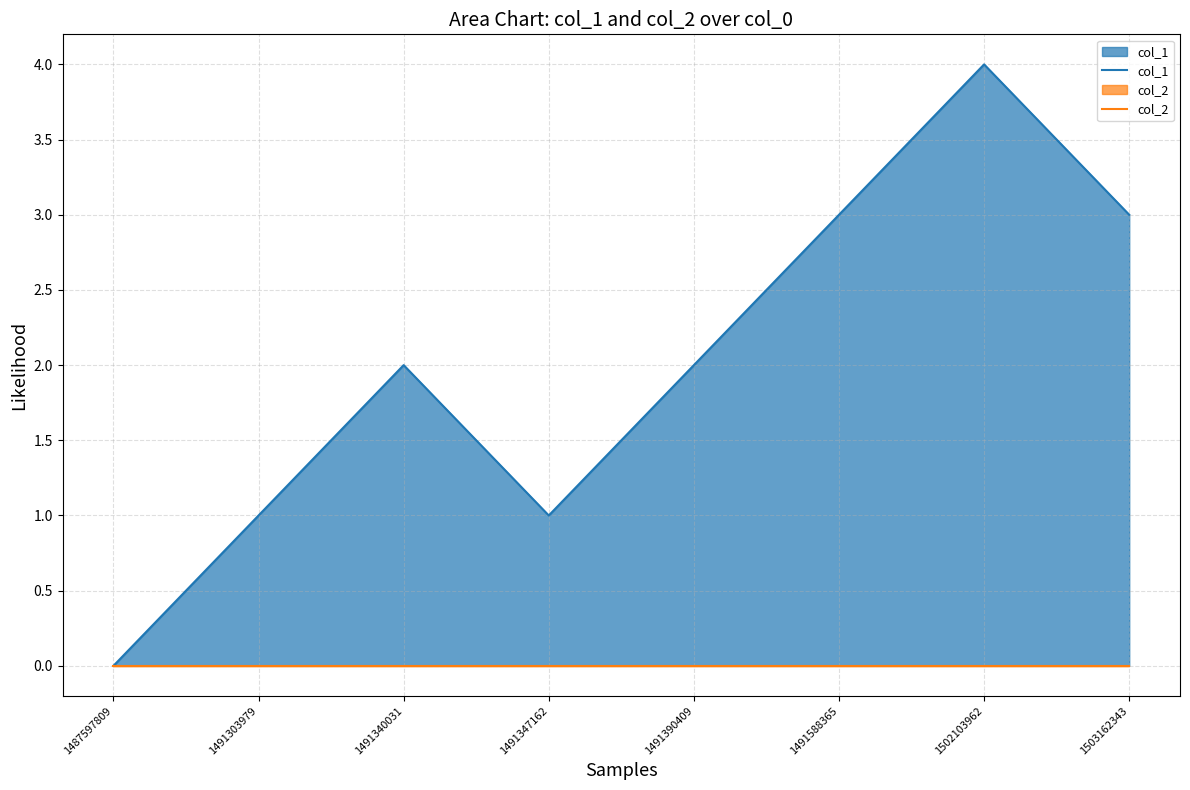

Rank the categories by col_2 value from highest to lowest.

1487597809, 1491303979, 1491340031, 1491347162, 1491390409, 1491588365, 1502103962, 1503162343